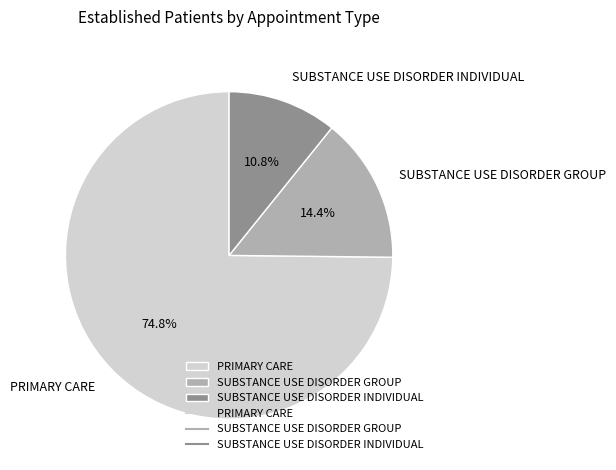

Which has a higher value, SUBSTANCE USE DISORDER INDIVIDUAL or PRIMARY CARE?

PRIMARY CARE